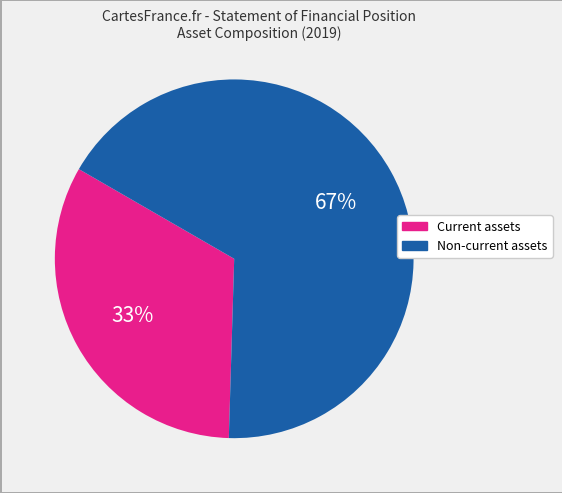

How many slices are in this pie chart?

2